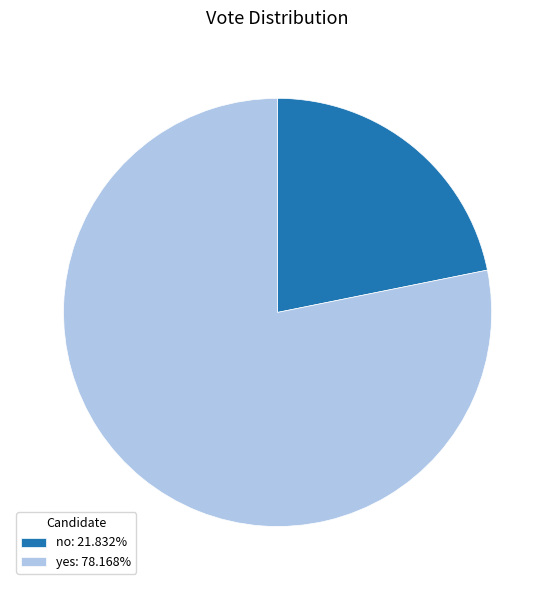

Rank the categories by value from highest to lowest.

yes, no